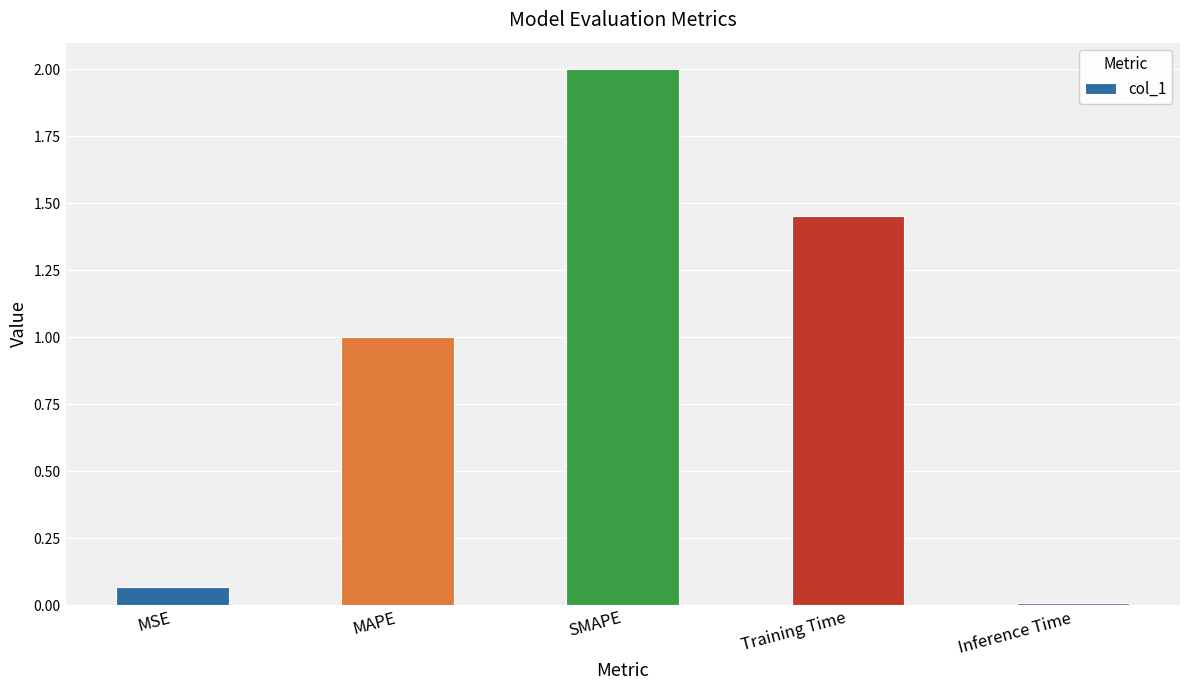

What is the sum of the values at SMAPE and MAPE?

3.0